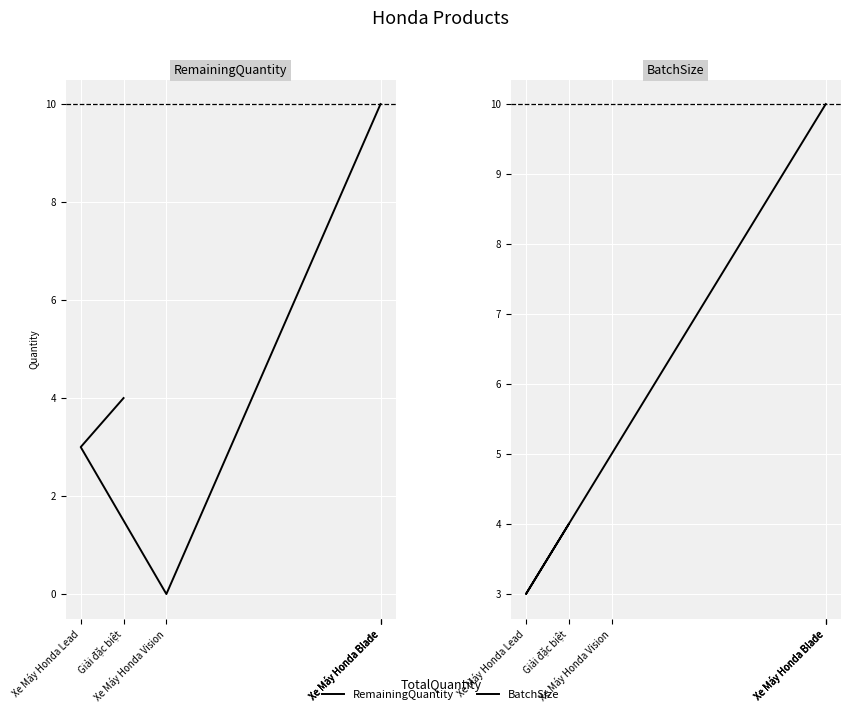

At which category does the chart reach its minimum across all series?

Xe Máy Honda Vision